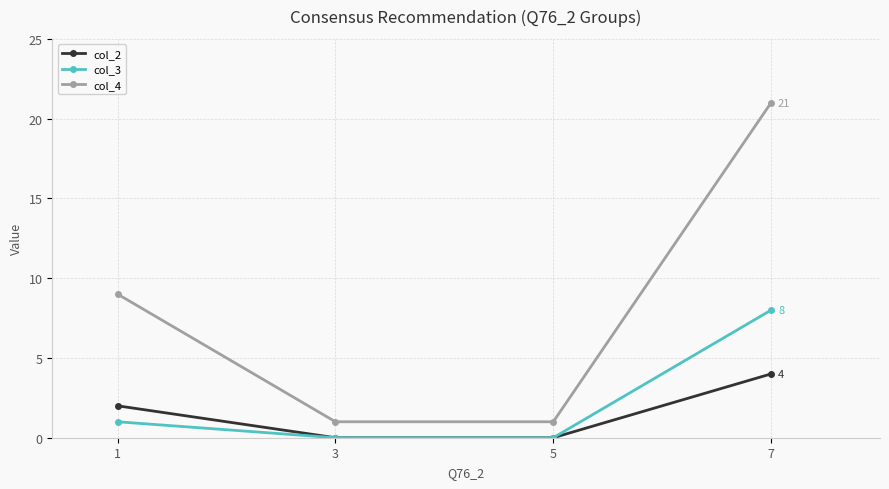

Which series has the widest spread of values?

col_4